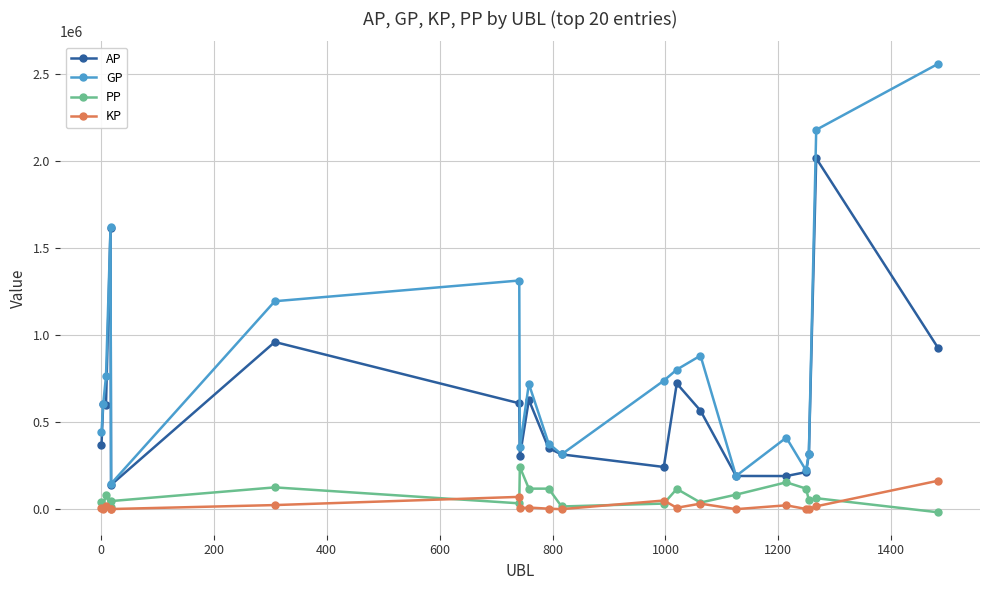

What is the highest value of the PP series?

242509.0